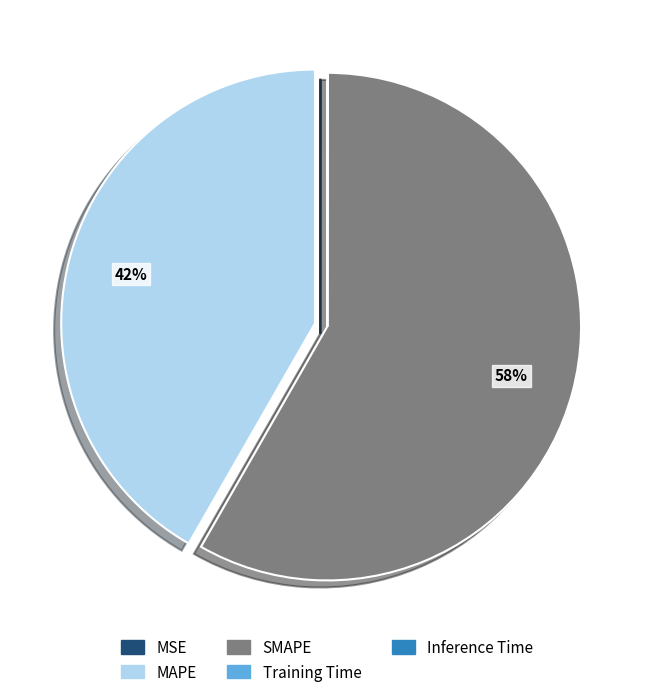

Which slice is the largest?

SMAPE